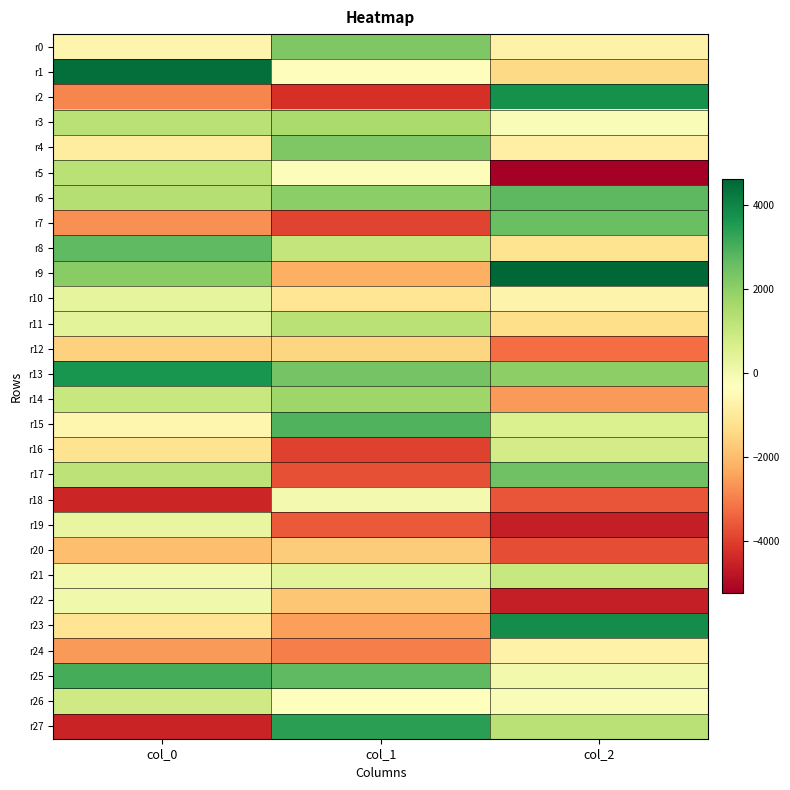

Reading right to left, transcribe all the data shown in this chart.

r0: col_2=-746.3	col_1=2222.0	col_0=-653.0
r1: col_2=-1432.0	col_1=-387.9	col_0=4406.5
r2: col_2=3721.2	col_1=-4268.9	col_0=-2868.7
r3: col_2=-193.0	col_1=1546.7	col_0=1287.8
r4: col_2=-818.5	col_1=2243.9	col_0=-926.3
r5: col_2=-5253.5	col_1=-247.7	col_0=1280.8
r6: col_2=2733.9	col_1=2044.6	col_0=1350.7
r7: col_2=2535.0	col_1=-3910.9	col_0=-2746.3
r8: col_2=-1177.8	col_1=1066.3	col_0=2697.2
r9: col_2=4598.2	col_1=-2238.4	col_0=2068.4
r10: col_2=-685.8	col_1=-1112.9	col_0=293.1
r11: col_2=-1297.5	col_1=1277.0	col_0=398.0
r12: col_2=-3252.9	col_1=-1519.8	col_0=-1590.8
r13: col_2=2005.7	col_1=2372.8	col_0=3666.7
r14: col_2=-2561.3	col_1=1716.8	col_0=1007.6
r15: col_2=592.5	col_1=2875.7	col_0=-630.8
r16: col_2=771.1	col_1=-3955.2	col_0=-1178.0
r17: col_2=2463.0	col_1=-3748.2	col_0=1206.9
r18: col_2=-3664.4	col_1=-38.0	col_0=-4471.2
r19: col_2=-4608.9	col_1=-3591.5	col_0=241.2
r20: col_2=-3772.2	col_1=-1710.7	col_0=-1968.2
r21: col_2=1011.7	col_1=383.1	col_0=-0.2
r22: col_2=-4627.0	col_1=-1814.6	col_0=30.6
r23: col_2=3809.7	col_1=-2494.9	col_0=-1138.8
r24: col_2=-743.7	col_1=-2997.5	col_0=-2567.9
r25: col_2=-15.9	col_1=2682.7	col_0=3043.7
r26: col_2=-196.1	col_1=-292.9	col_0=845.9
r27: col_2=1281.8	col_1=3401.1	col_0=-4495.4